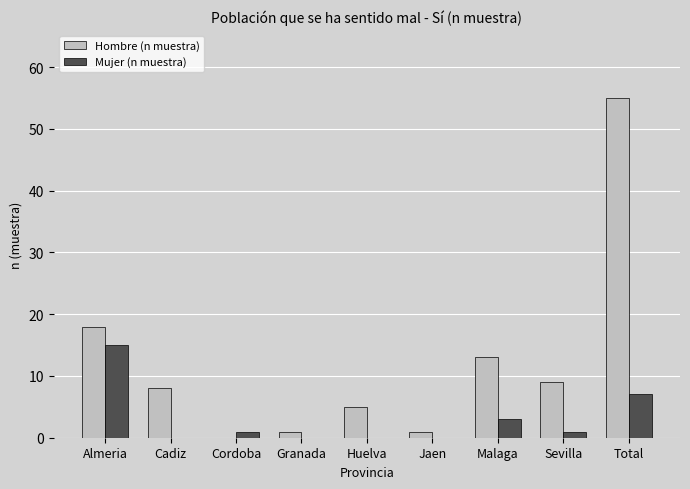

The value of Mujer (n muestra) at Cadiz is -5. True or false?

False